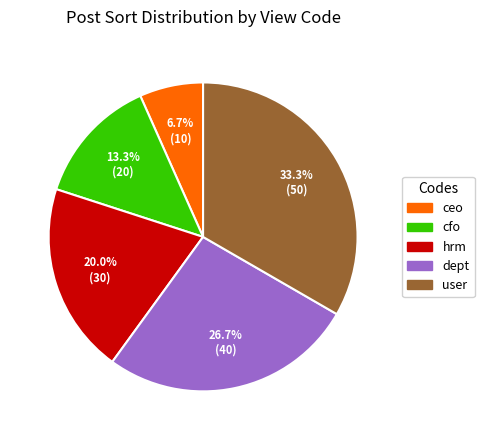

To the nearest percent, what is the difference between the largest and smallest slice percentages?

27%